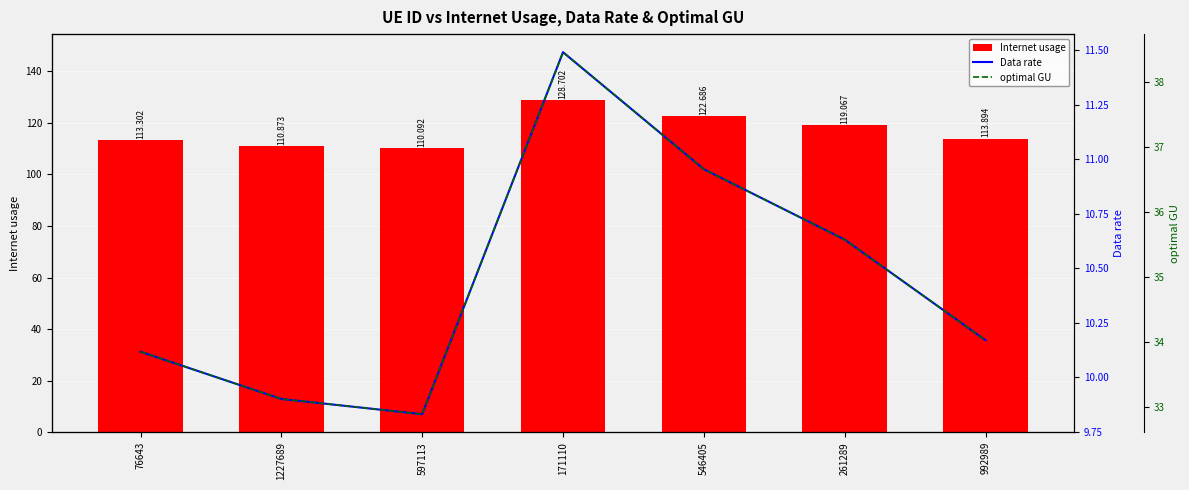

Rank the series by their maximum value, from highest to lowest.

Internet usage, optimal GU, Data rate